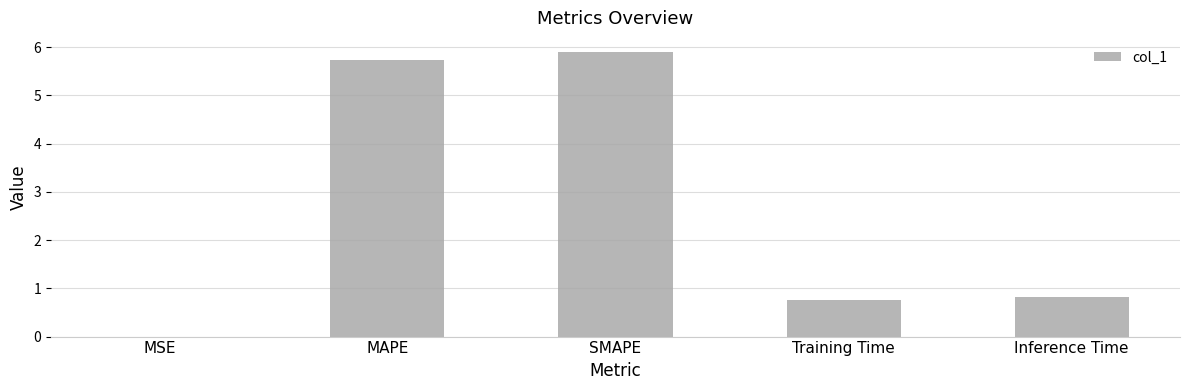

Is it true that the value at MAPE is 5.7?

True